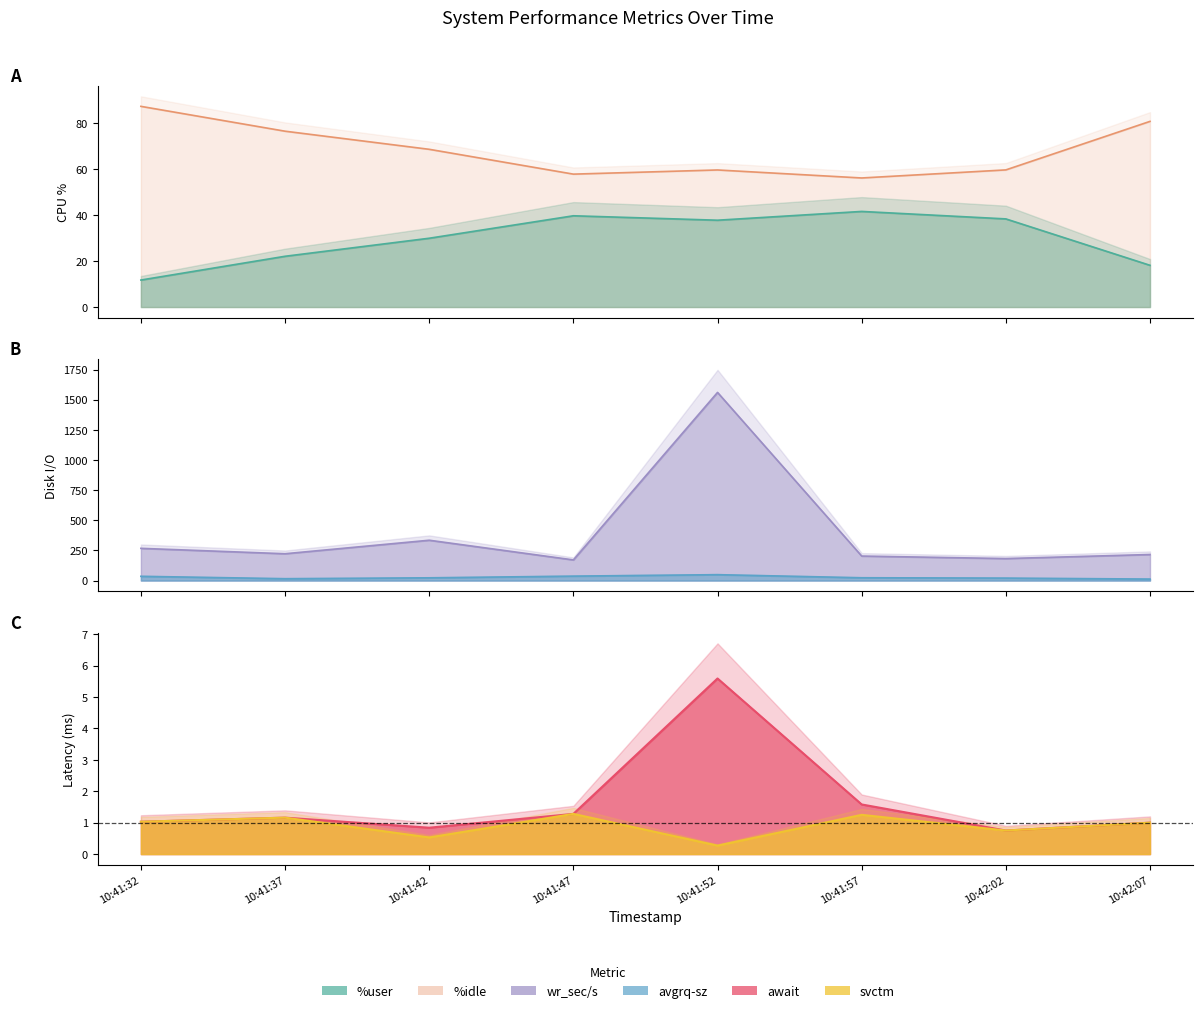

True or false: svctm has more than 2 points higher than both neighbors.

True